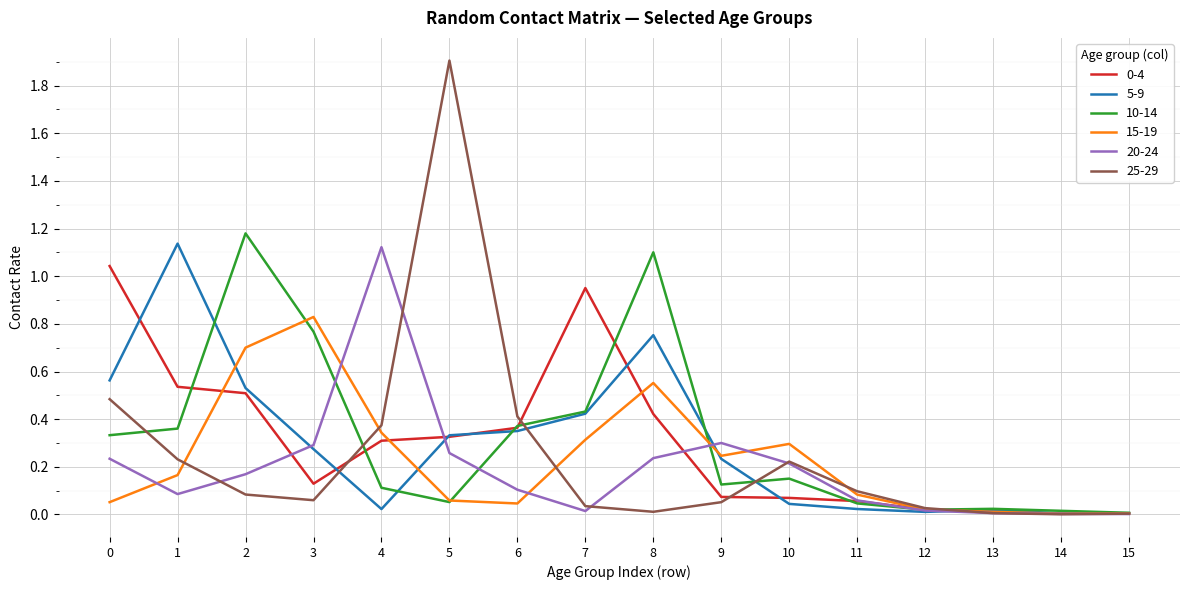

Does the chart have visible grid lines?

Yes